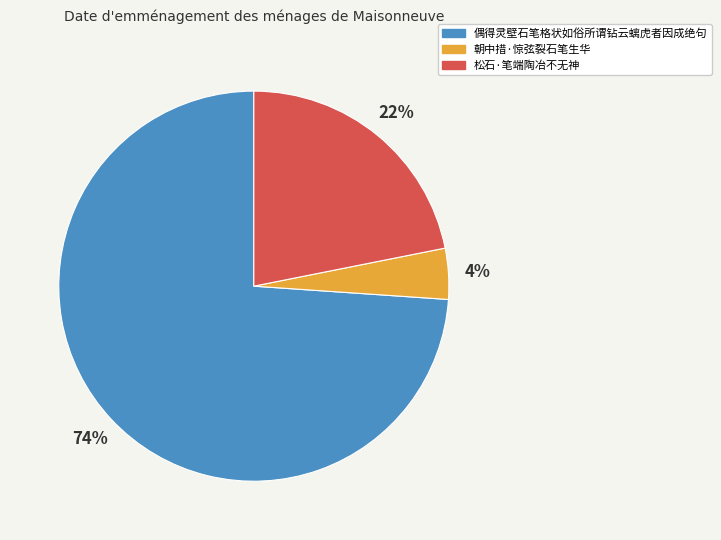

How many segments does this pie chart have?

3